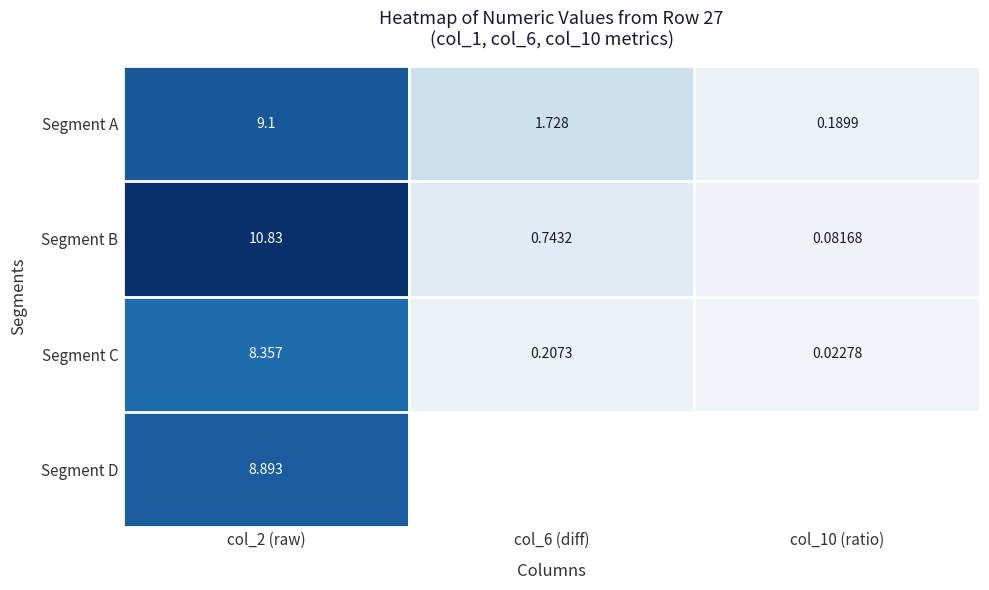

The value of Segment C at col_2 (raw) is 12.8. True or false?

False